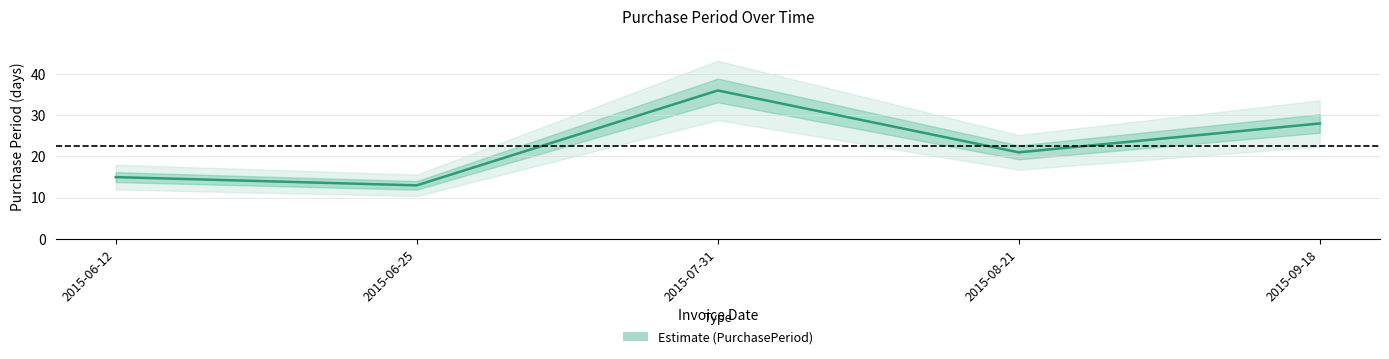

Which category has the lowest value across all series?

2015-06-25